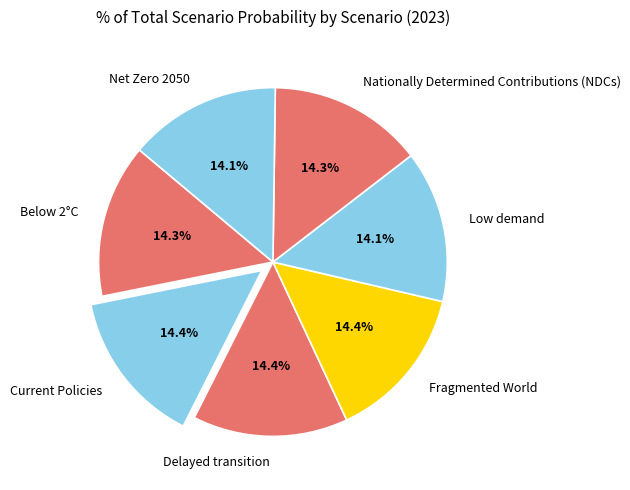

Is there any slice that represents more than half of the pie?

No